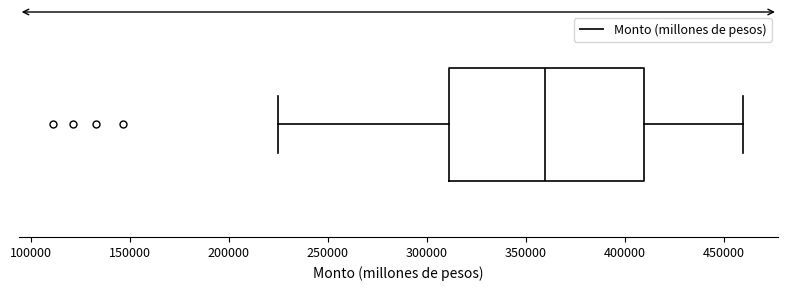

Read this box plot against the x-axis: the position of the median line, the range covered by the box, and the ends of both whiskers. The values are not printed on the chart, so give them approximately, as read against the axis.

median 360000, box 310000 to 410000, whiskers 225000 to 460000